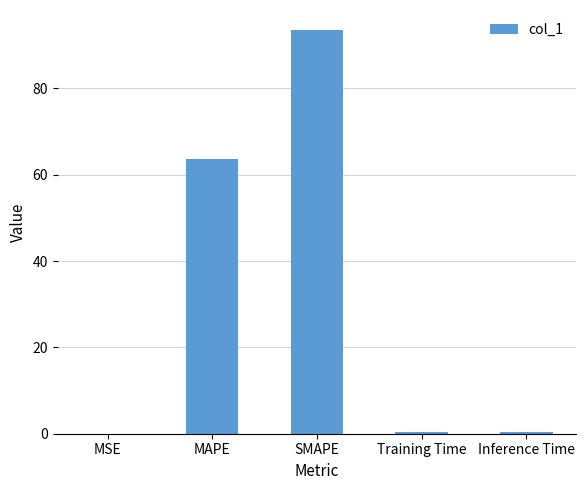

What is the maximum value shown in the chart?

93.5